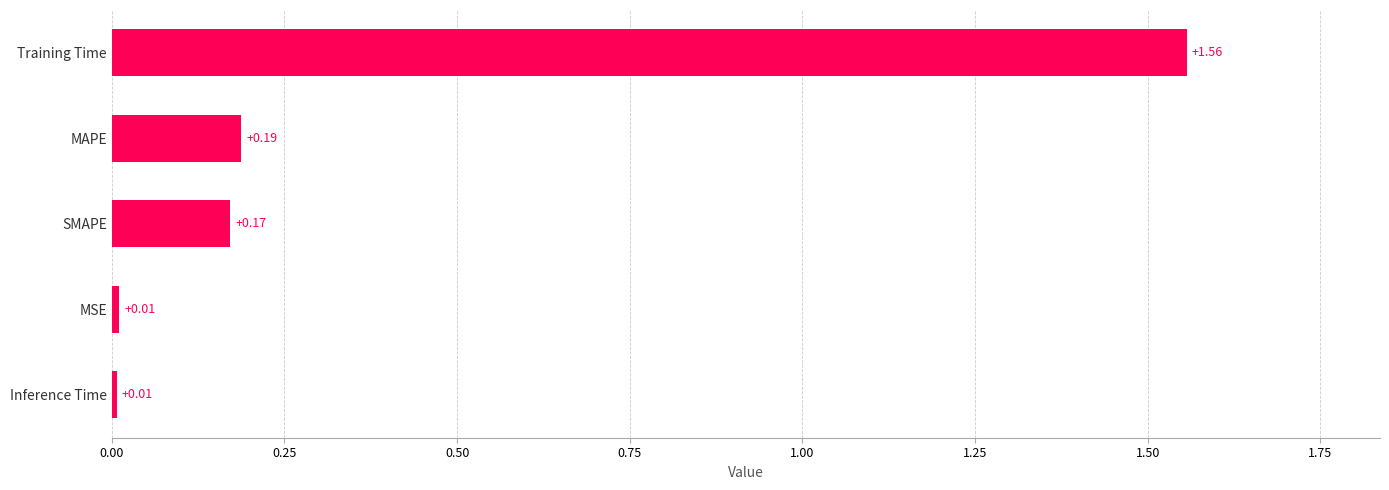

What is the sum of the values at MAPE and SMAPE?

0.4